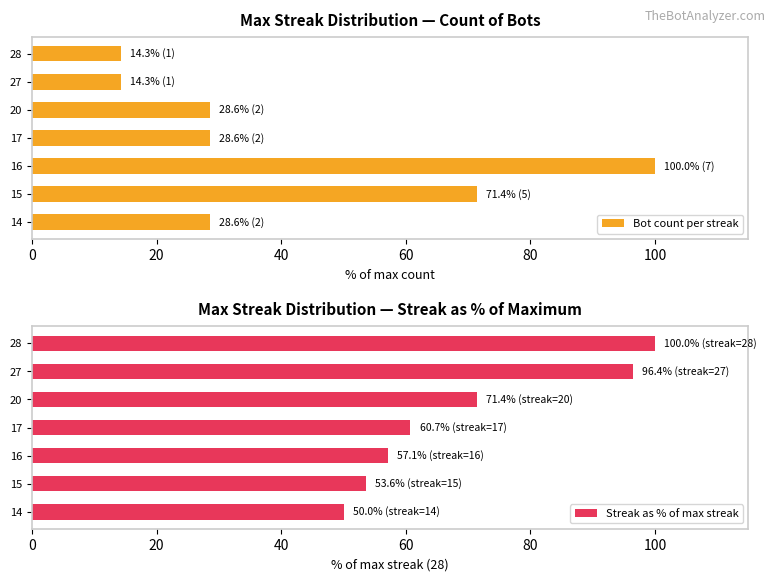

How many values in the Streak as % of max streak series are below 60?

3